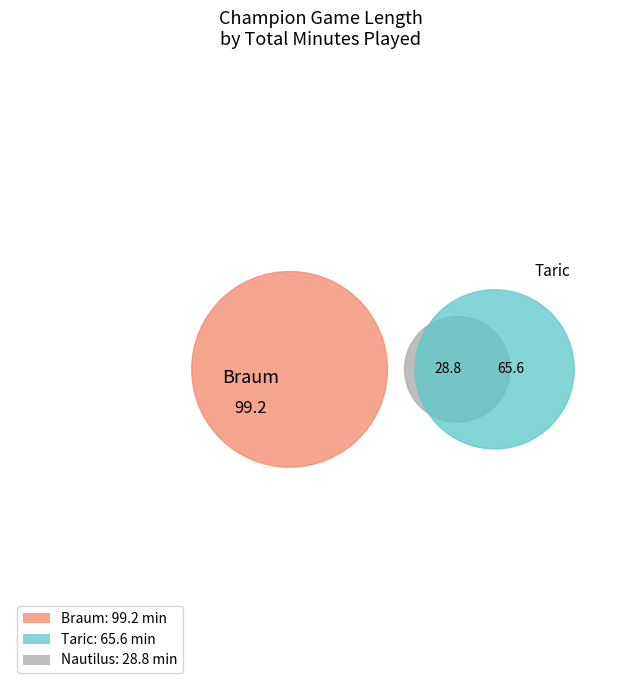

Is it true that Braum is 26% of the pie?

False